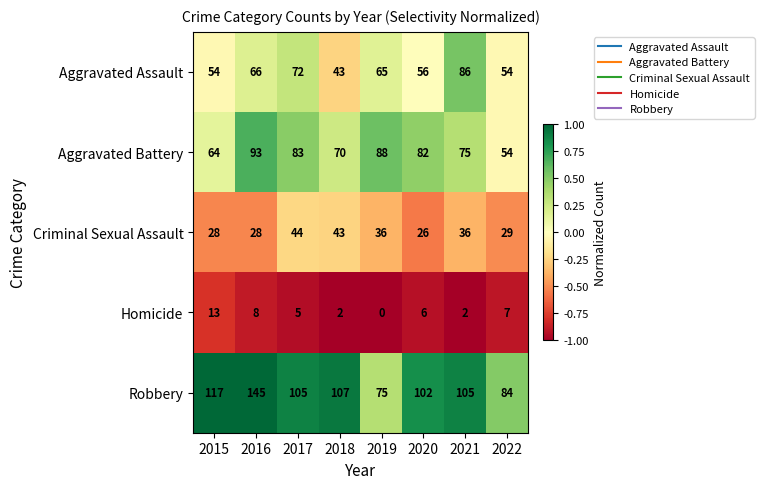

What is the difference between the highest and lowest values at 2021?

103